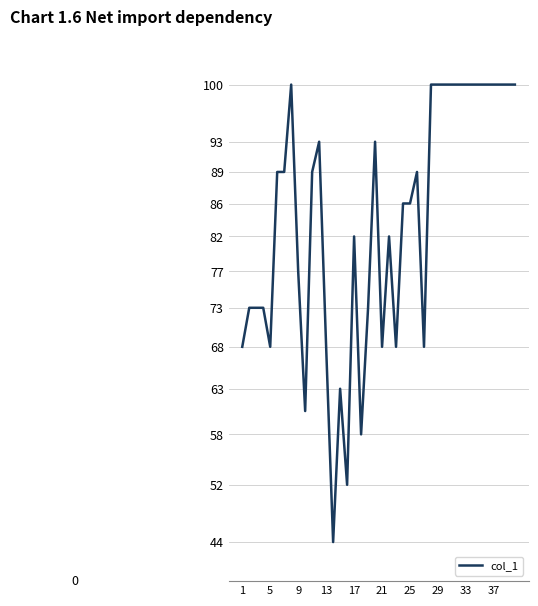

Is this an area chart (filled region under the line)?

No